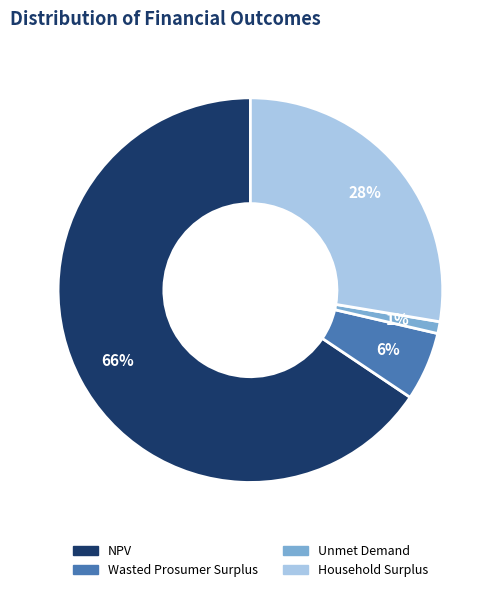

What percentage is the Unmet Demand slice, to the nearest percent?

1%